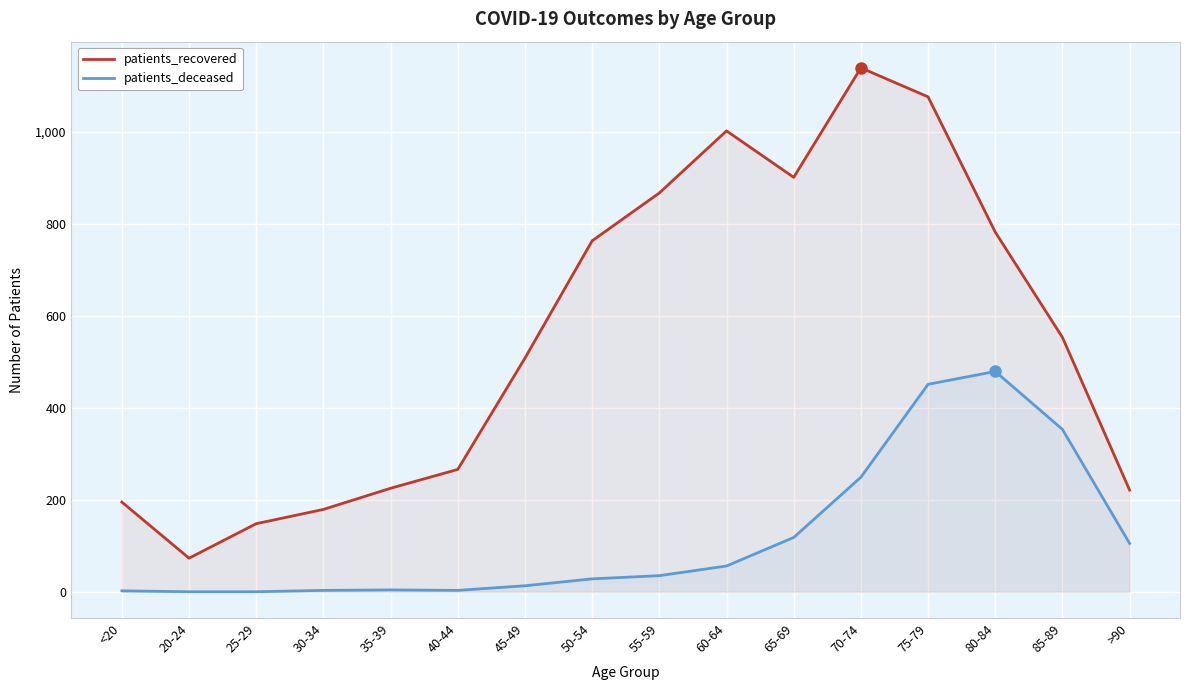

What is the approximate value of patients_recovered at 55-59, to the nearest 100?

900